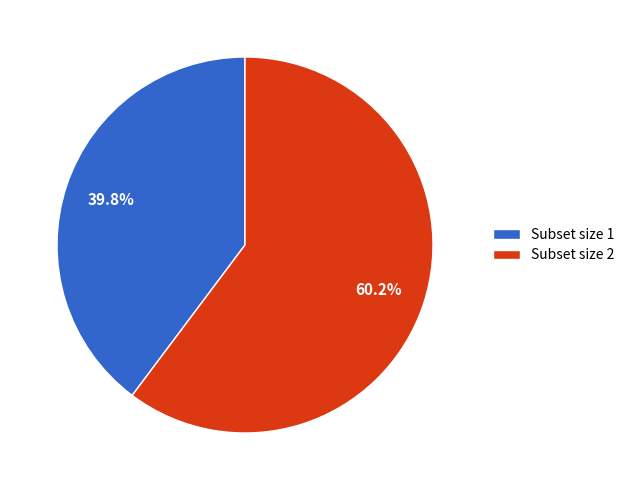

What percentage is NOT represented by Subset size 2?

39.8%